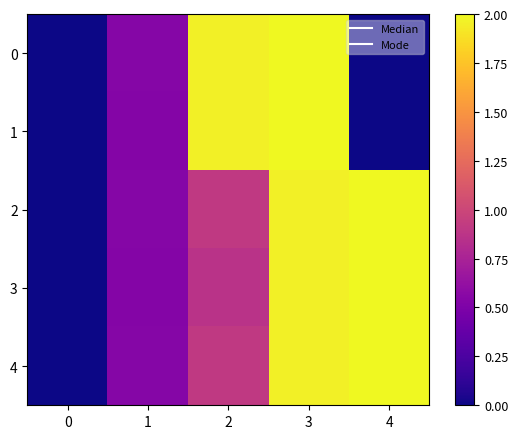

Rank the series by their maximum value, from lowest to highest.

0, 1, 2, 3, 4